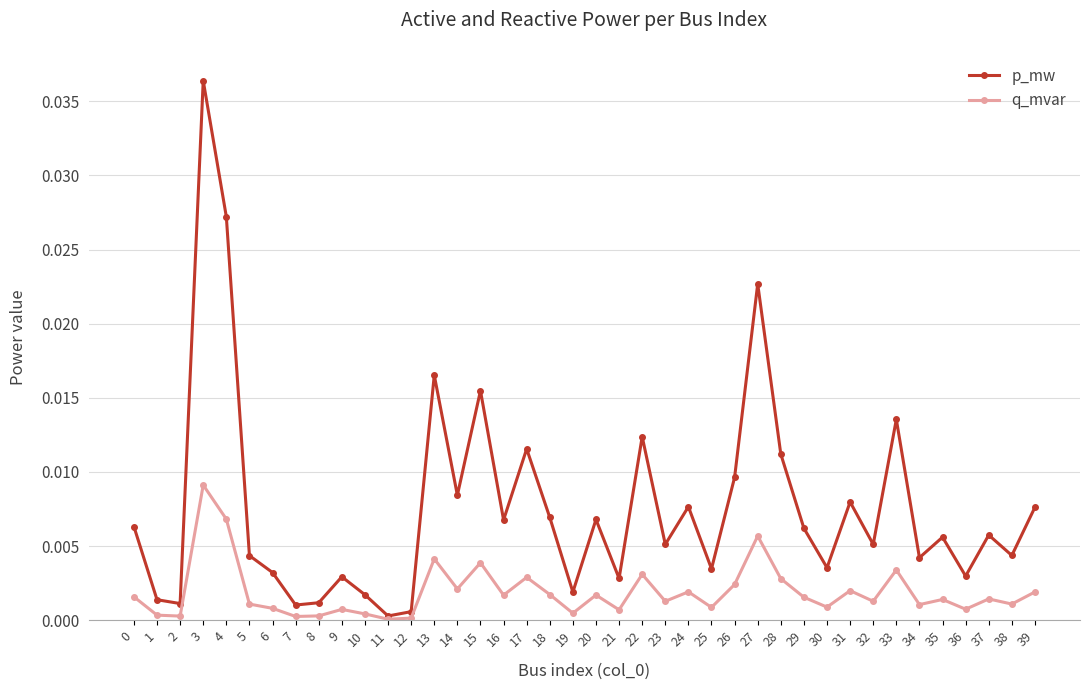

Which series has the widest spread of values?

p_mw